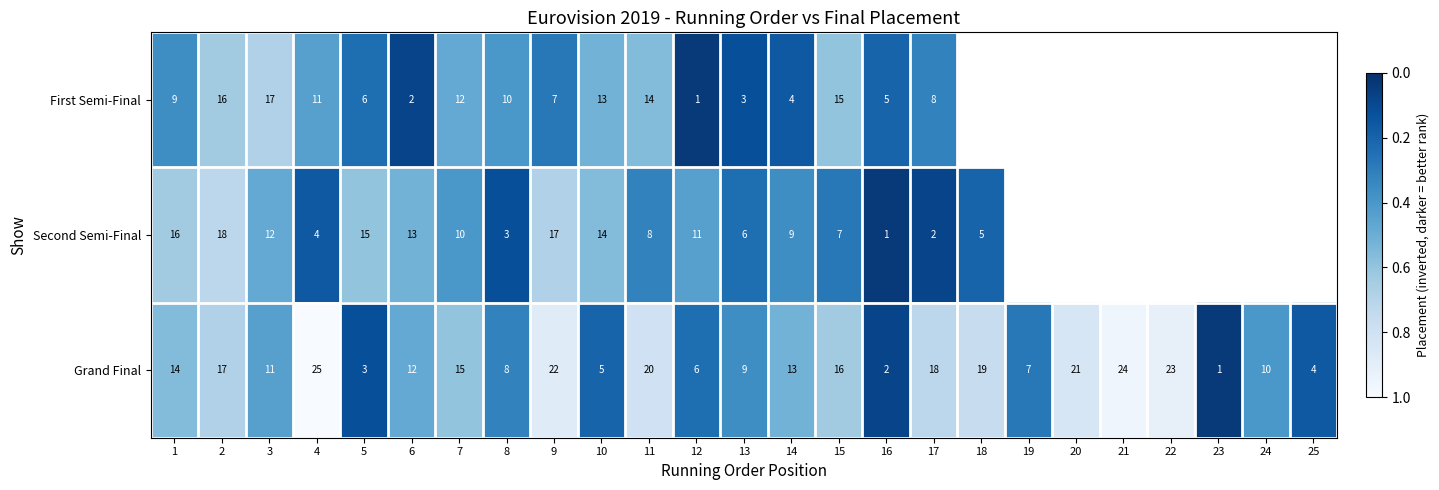

At which category does the chart reach its peak across all series?

12